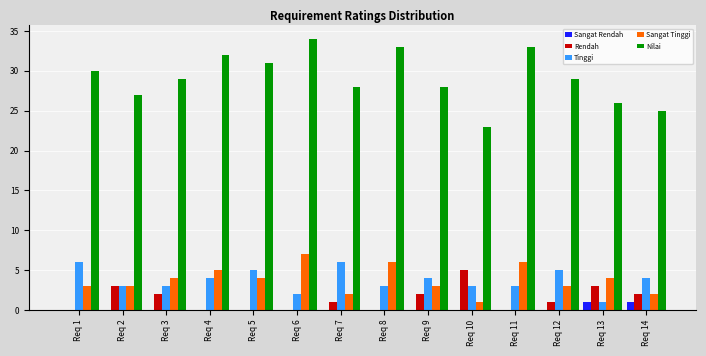

Which series changed the most between Req 5 and Req 14?

Nilai